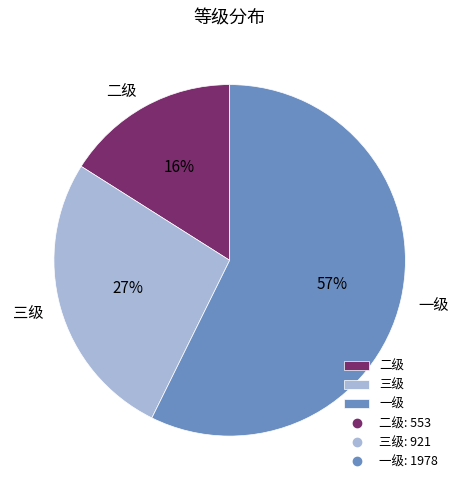

How many segments does this pie chart have?

3